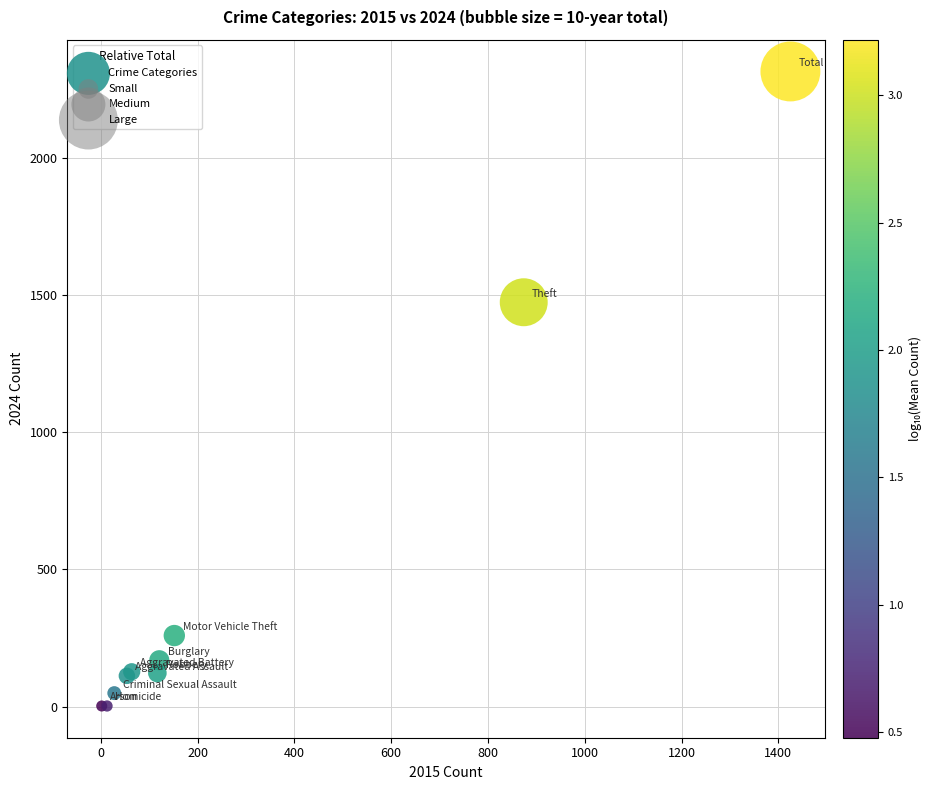

What Y value in the scatter plot is closest to 1159?

1475